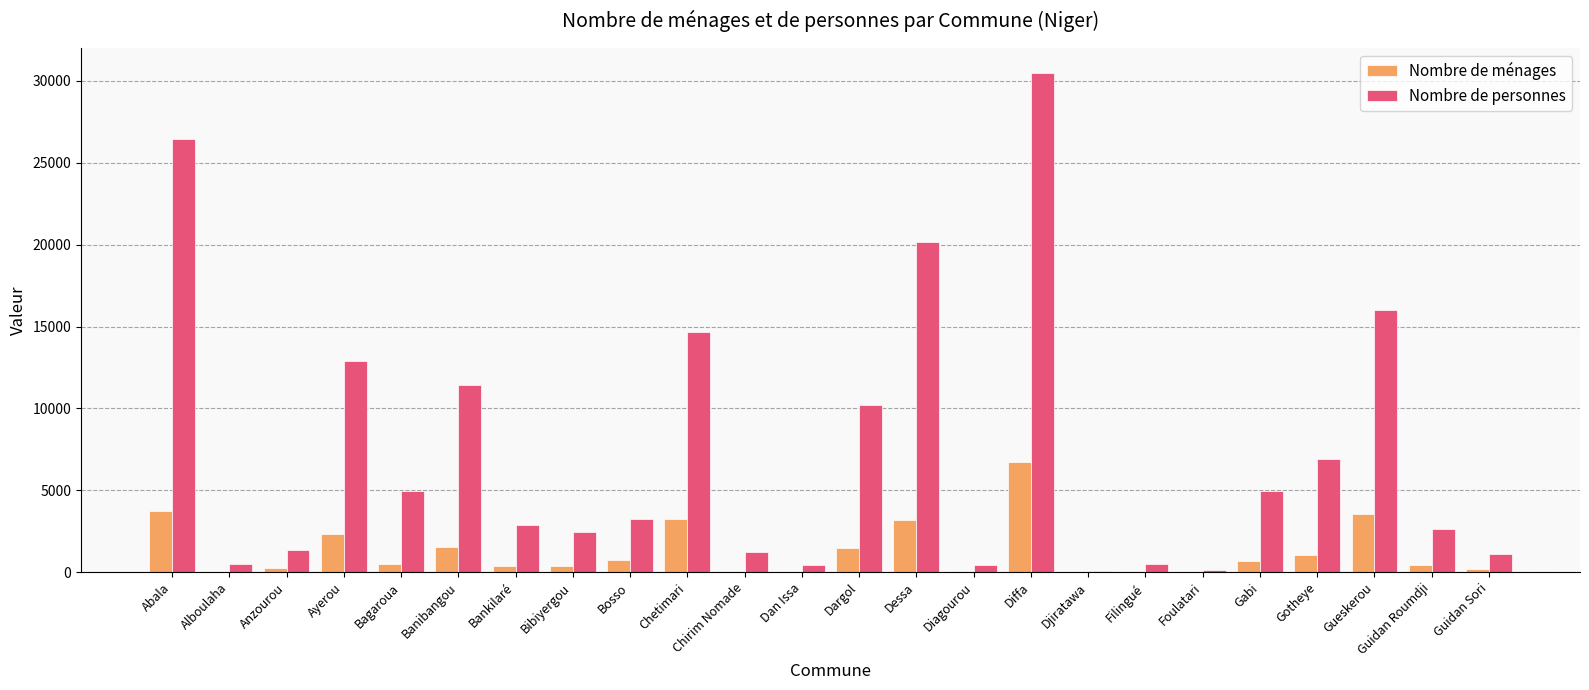

How many distinct data groups are displayed?

2